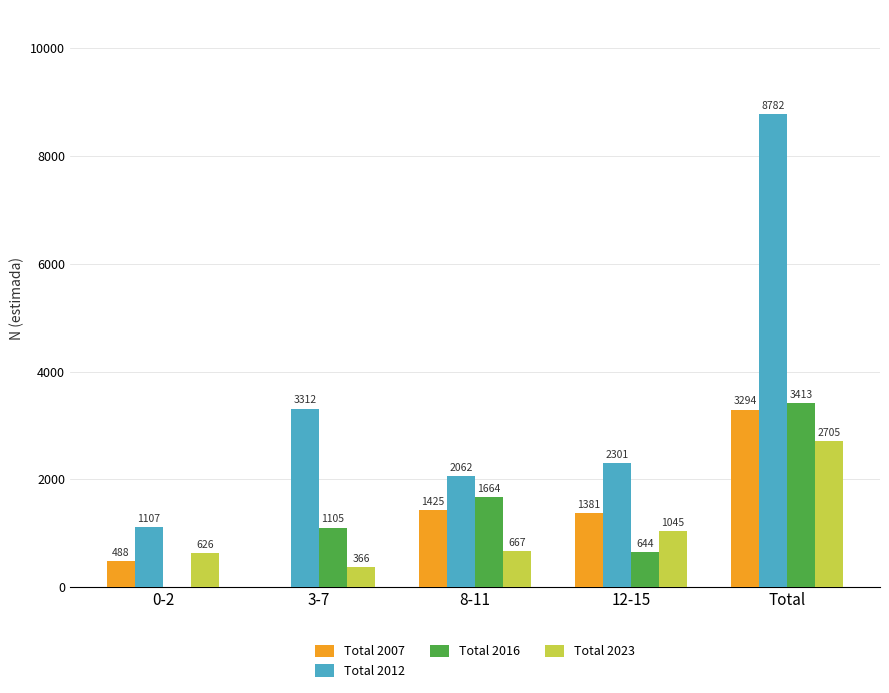

What is the greatest value displayed?

8782